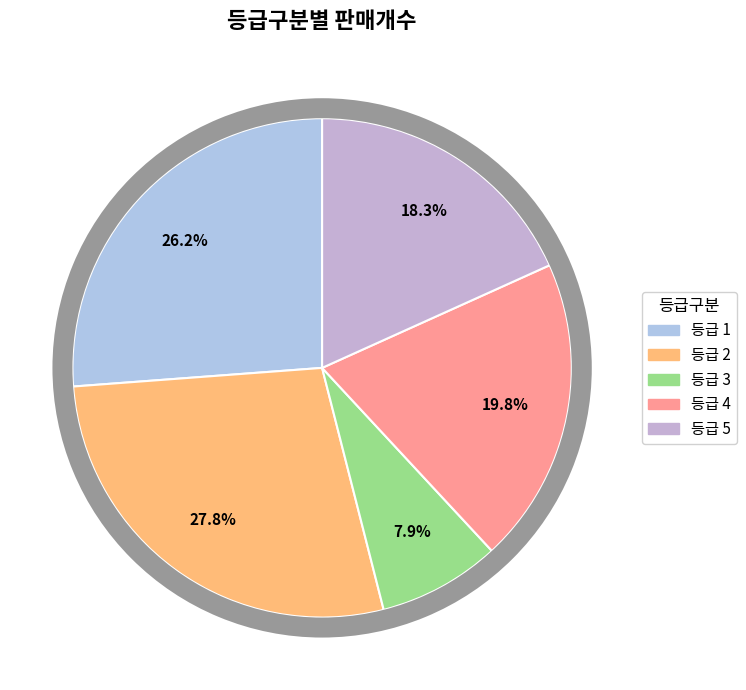

How many slices are in this pie chart?

5